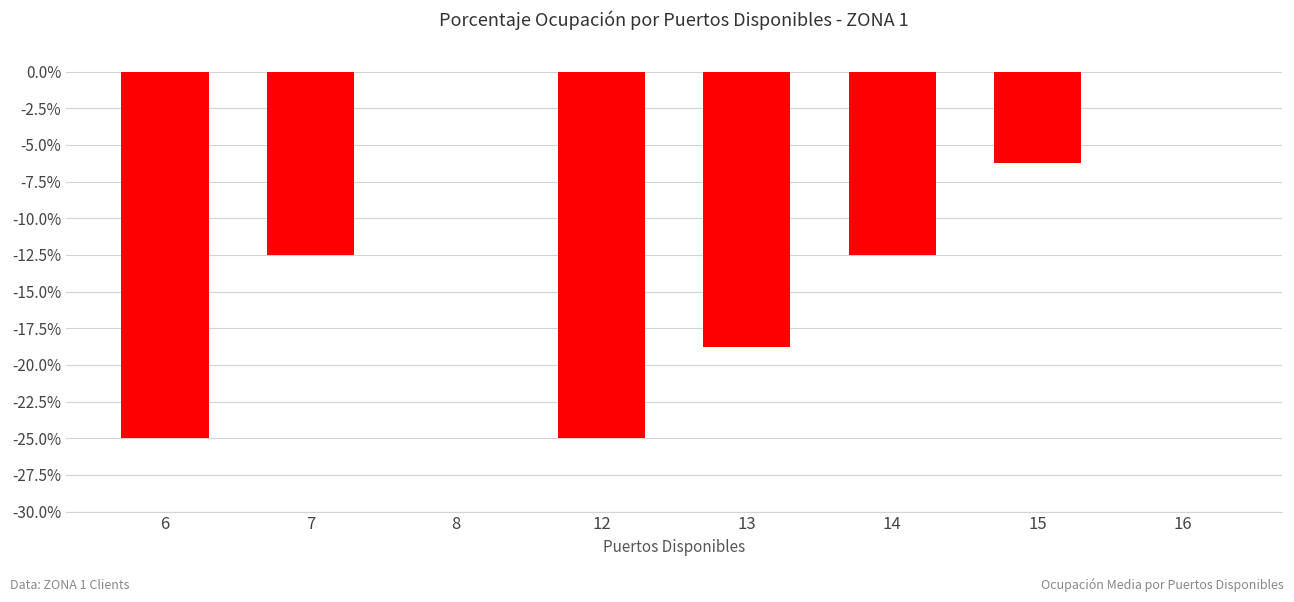

Which has a higher value, 16 or 14?

16